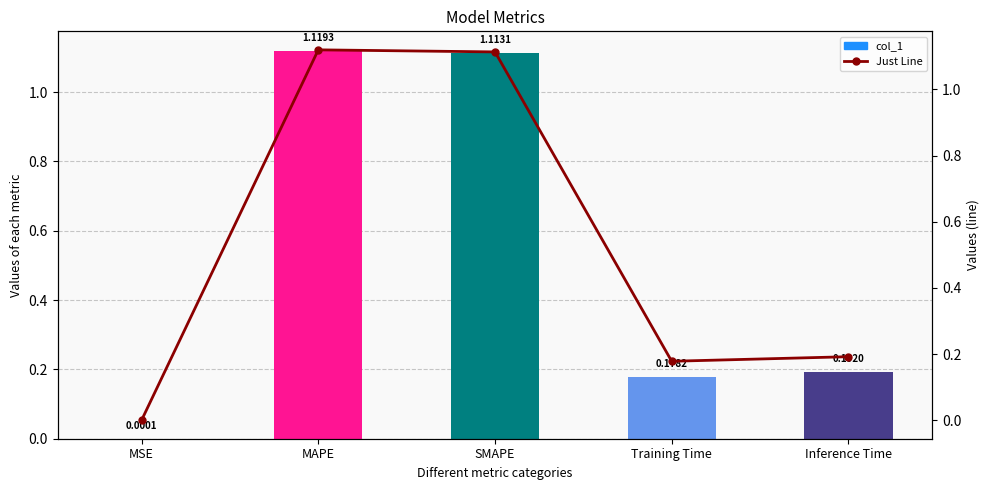

Reading right to left, transcribe all the data shown in this chart.

col_1: Inference Time=0.2	Training Time=0.2	SMAPE=1.1	MAPE=1.1	MSE=0.0
Just Line: Inference Time=0.2	Training Time=0.2	SMAPE=1.1	MAPE=1.1	MSE=0.0